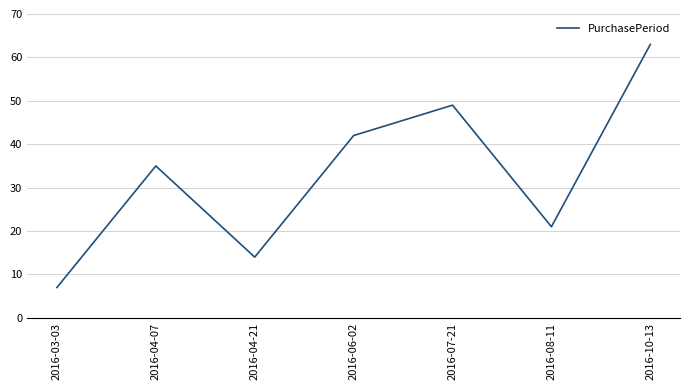

True or false: the data has more than 0 interior local peaks.

True